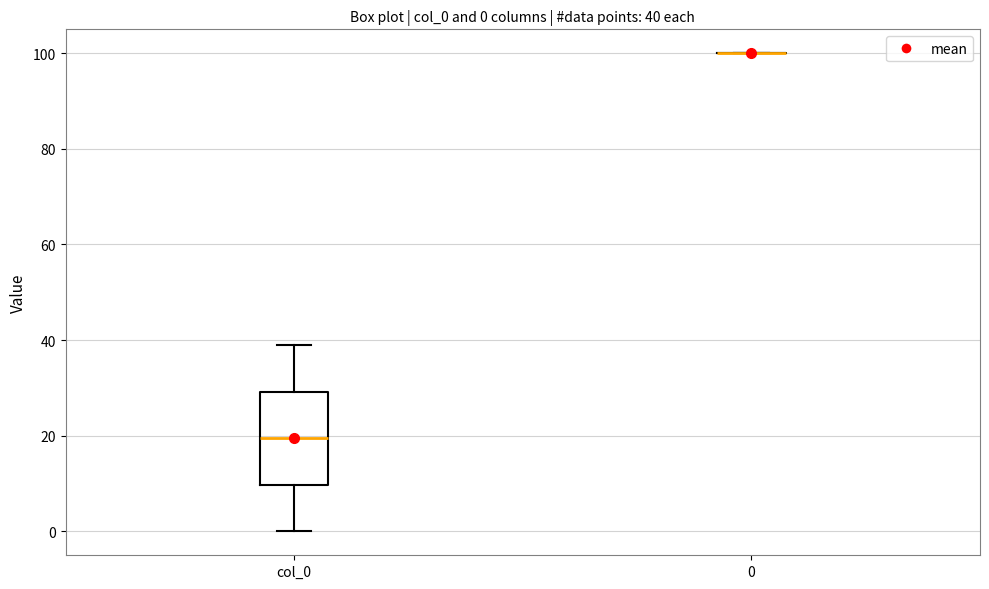

Which box is the tallest, from its lower edge to its upper edge?

col_0